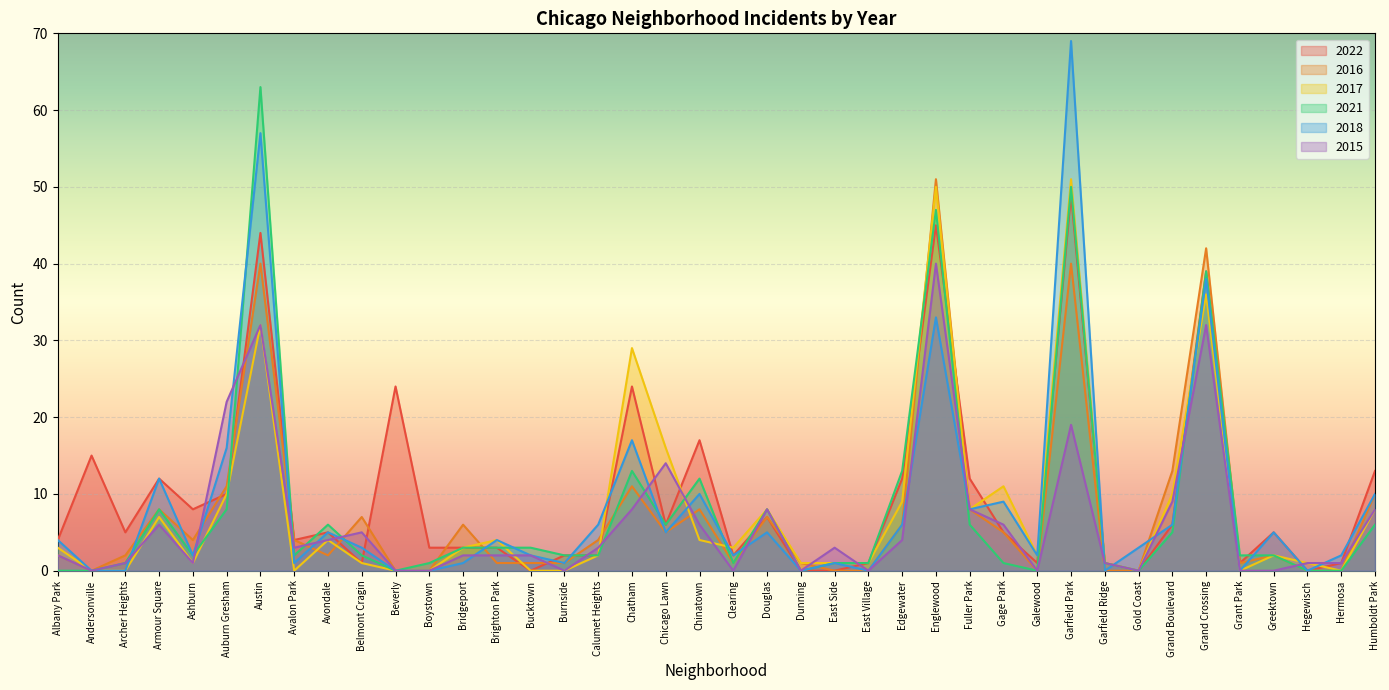

Reading left to right, what are all the values shown in this chart?

2022: 4	15	5	12	8	10	44	4	5	1	24	3	3	3	0	2	2	24	6	17	2	7	0	0	1	12	45	12	5	1	49	1	0	6	39	1	5	0	1	13
2016: 2	0	2	8	4	11	40	4	2	7	0	0	6	1	1	1	4	11	5	8	1	7	1	0	0	6	51	8	5	0	40	0	0	13	42	1	2	0	0	10
2017: 3	0	0	7	1	10	32	0	4	1	0	0	3	4	0	0	2	29	16	4	3	8	1	1	1	9	50	8	11	2	51	1	0	10	36	0	2	1	0	8
2021: 0	0	1	8	2	8	63	2	6	2	0	1	3	3	3	2	2	13	6	12	1	8	0	1	1	13	47	6	1	0	50	1	0	5	39	2	2	0	0	6
2018: 4	0	0	12	2	16	57	1	5	3	0	0	1	4	2	1	6	17	5	10	2	5	0	1	0	6	33	8	9	2	69	0	3	6	38	0	5	0	2	10
2015: 2	0	1	6	1	22	32	3	4	5	0	0	2	2	2	0	3	8	14	6	0	8	0	3	0	4	40	8	6	0	19	1	0	9	32	0	0	1	1	8